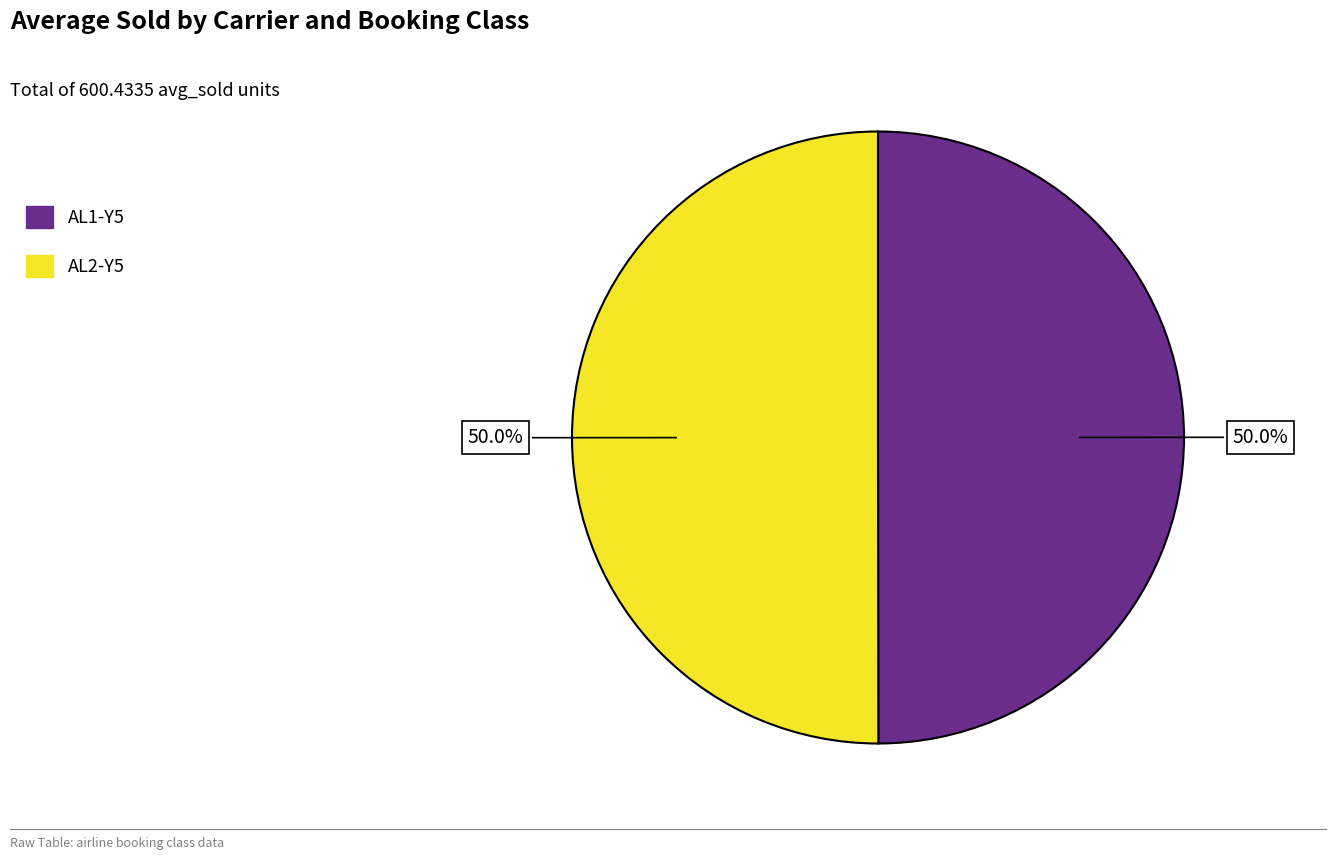

To the nearest percent, what portion does AL1-Y5 represent?

50%